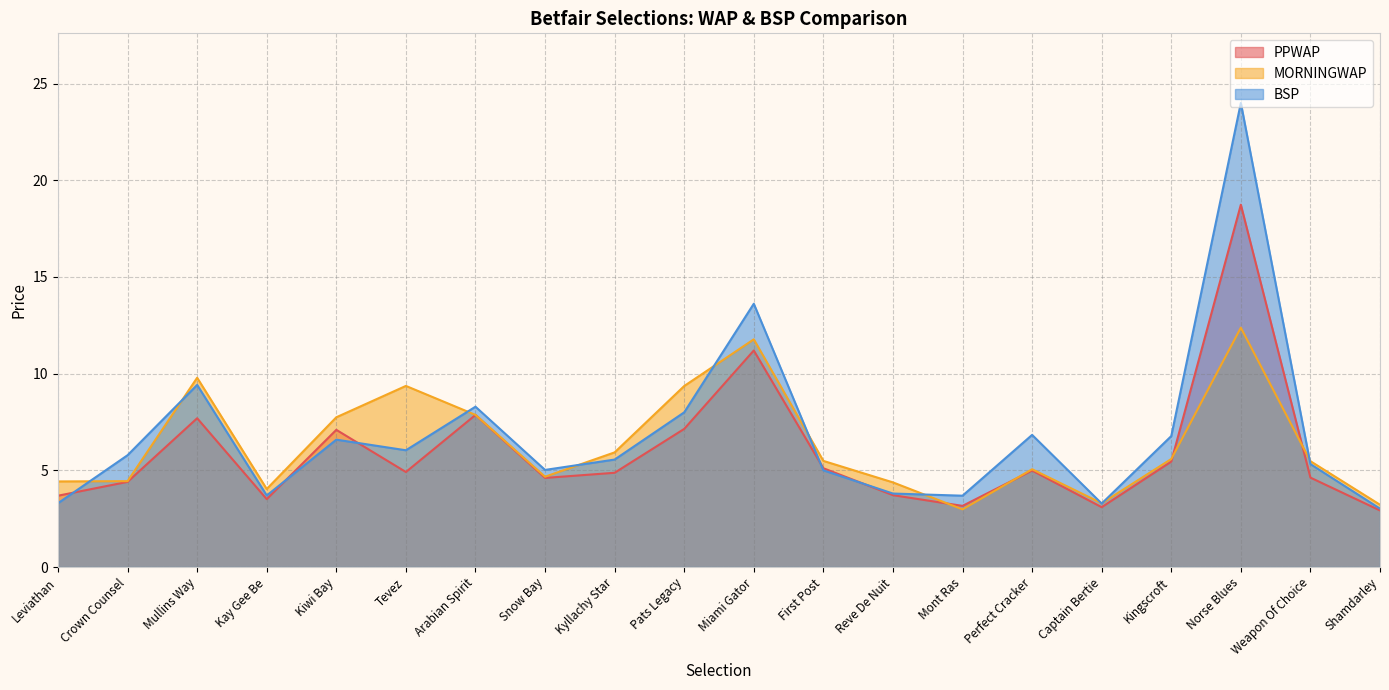

Reading right to left, list all the values displayed in this chart.

PPWAP: Shamdarley=2.9	Weapon Of Choice=4.6	Norse Blues=18.7	Kingscroft=5.5	Captain Bertie=3.1	Perfect Cracker=5.0	Mont Ras=3.2	Reve De Nuit=3.7	First Post=5.1	Miami Gator=11.2	Pats Legacy=7.1	Kyllachy Star=4.9	Snow Bay=4.6	Arabian Spirit=7.9	Tevez=4.9	Kiwi Bay=7.1	Kay Gee Be=3.5	Mullins Way=7.7	Crown Counsel=4.4	Leviathan=3.7
MORNINGWAP: Shamdarley=3.2	Weapon Of Choice=5.5	Norse Blues=12.4	Kingscroft=5.6	Captain Bertie=3.3	Perfect Cracker=5.1	Mont Ras=3.0	Reve De Nuit=4.4	First Post=5.5	Miami Gator=11.8	Pats Legacy=9.4	Kyllachy Star=5.9	Snow Bay=4.7	Arabian Spirit=7.9	Tevez=9.4	Kiwi Bay=7.7	Kay Gee Be=4.0	Mullins Way=9.8	Crown Counsel=4.4	Leviathan=4.4
BSP: Shamdarley=3.0	Weapon Of Choice=5.3	Norse Blues=24.0	Kingscroft=6.8	Captain Bertie=3.3	Perfect Cracker=6.8	Mont Ras=3.7	Reve De Nuit=3.8	First Post=5.0	Miami Gator=13.6	Pats Legacy=8.0	Kyllachy Star=5.6	Snow Bay=5.0	Arabian Spirit=8.3	Tevez=6.0	Kiwi Bay=6.6	Kay Gee Be=3.7	Mullins Way=9.4	Crown Counsel=5.8	Leviathan=3.3